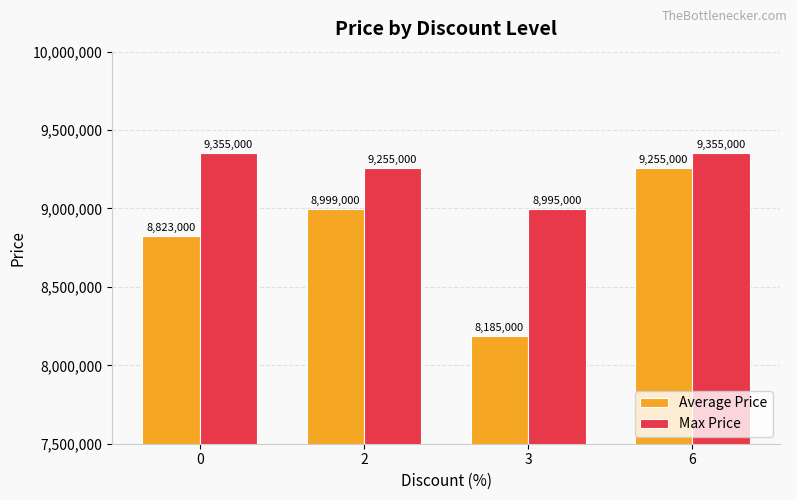

Is the value of Average Price at 3 greater than the value of Max Price at 2?

No